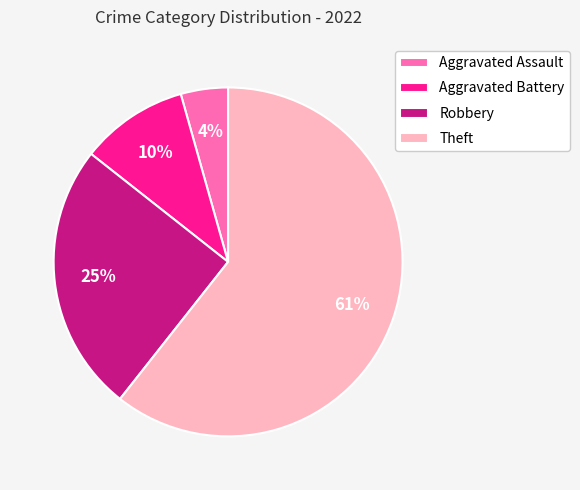

Count the number of slices in the pie.

4